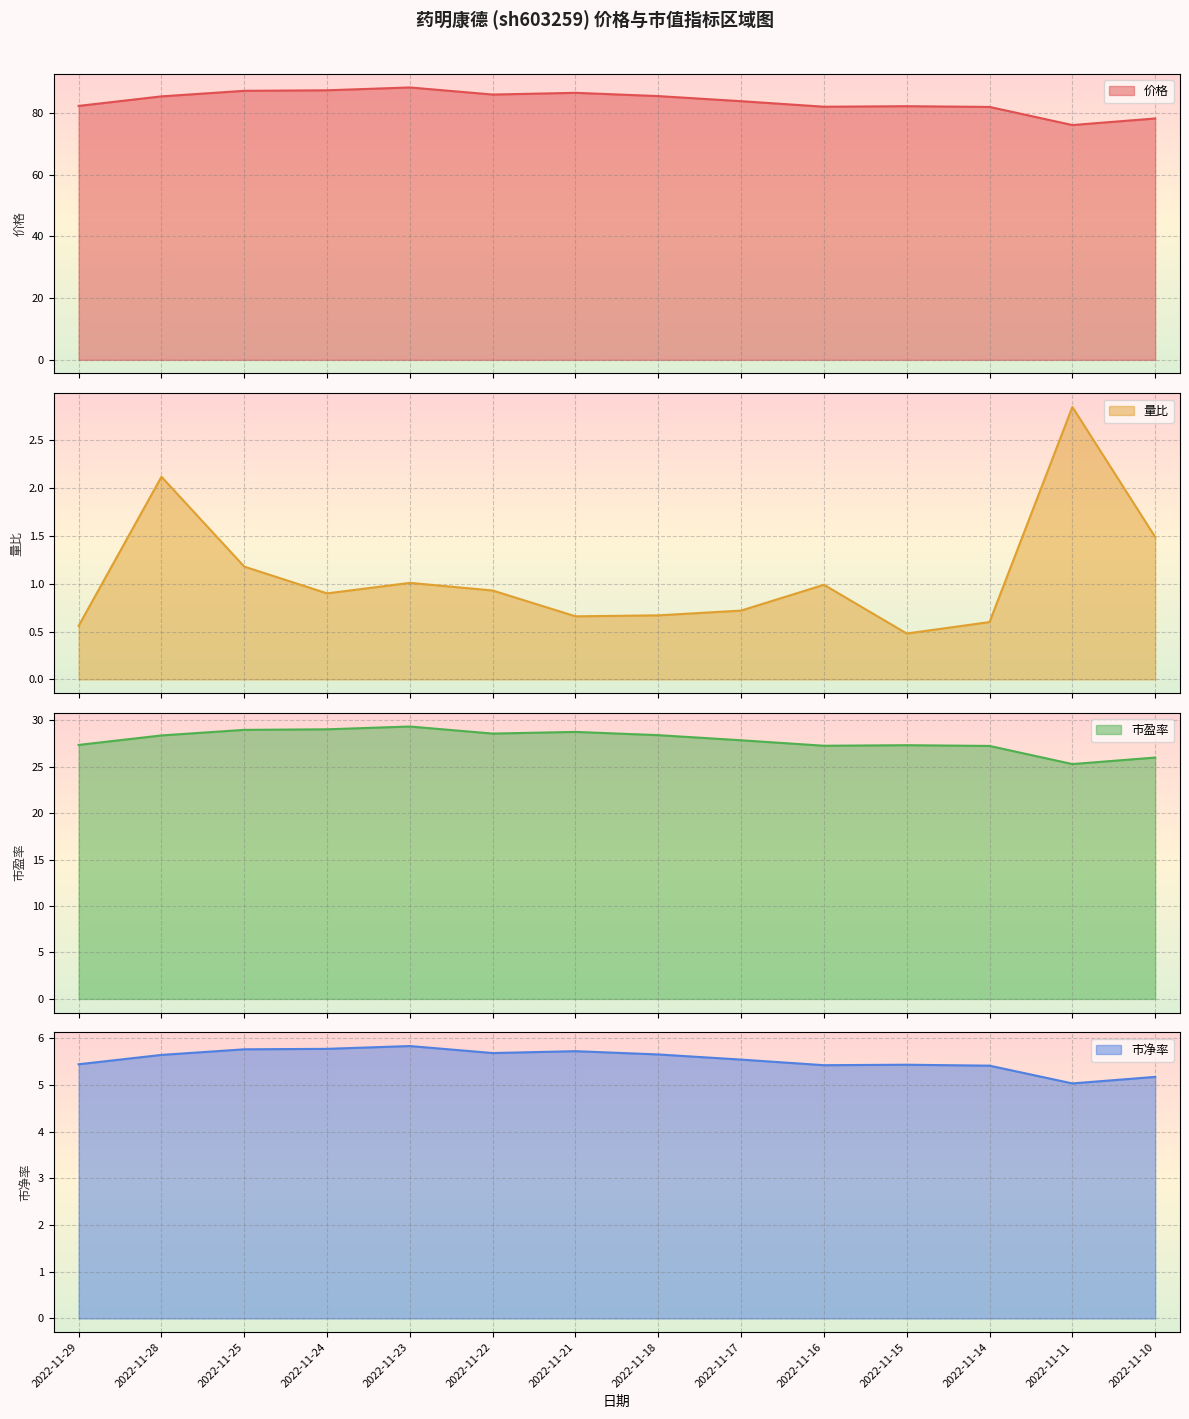

What is the sum of the 市盈率 values at 2022-11-10 and 2022-11-14?

53.2